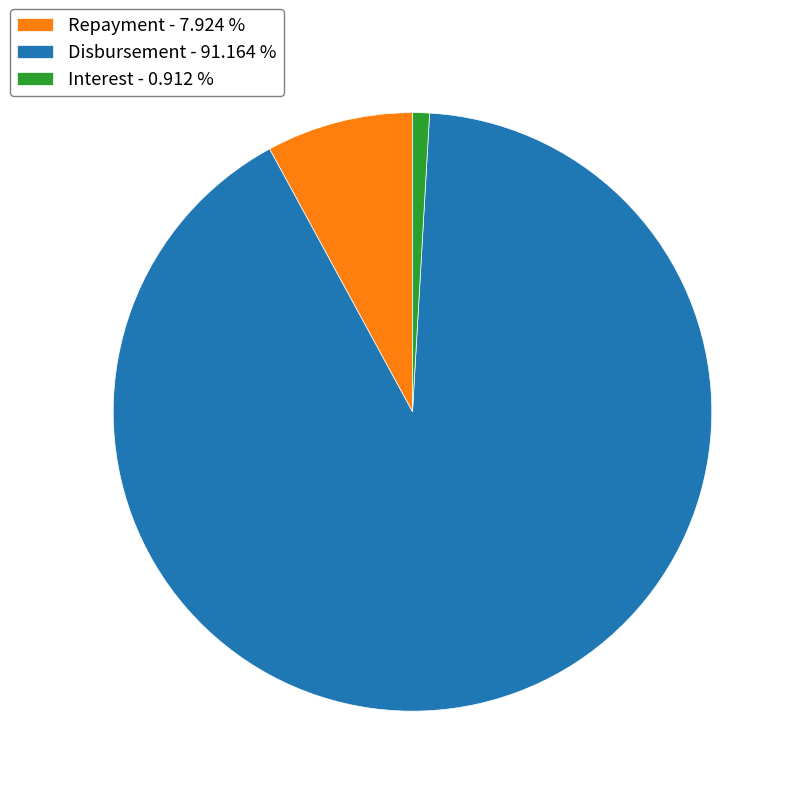

Is there a majority slice in this chart?

Yes